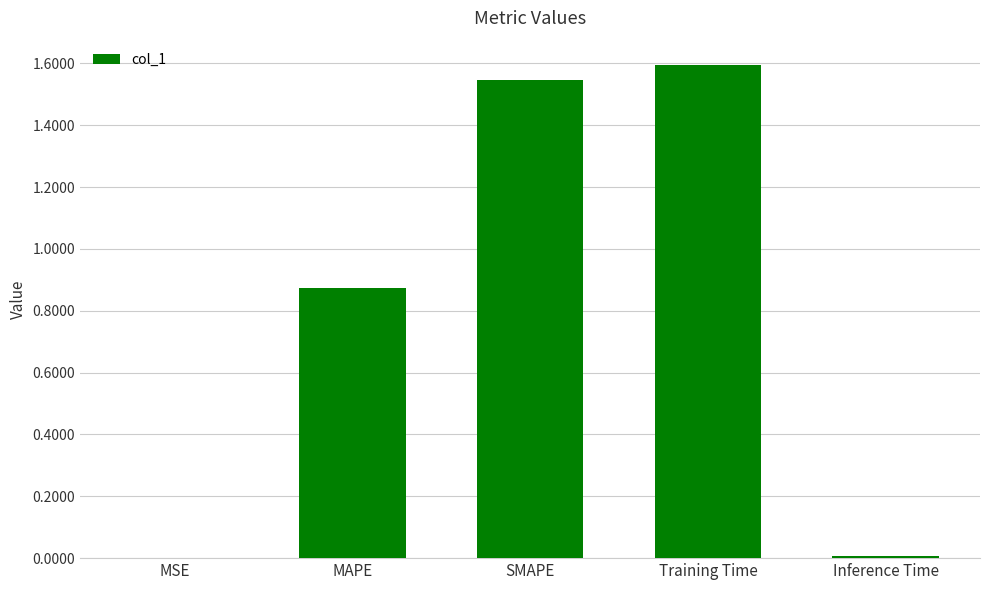

Is it true that the value at Training Time is 1.6?

True